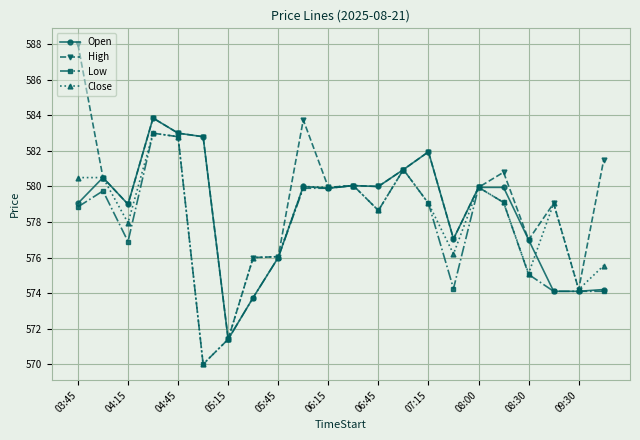

Which series has the largest total across all categories?

High